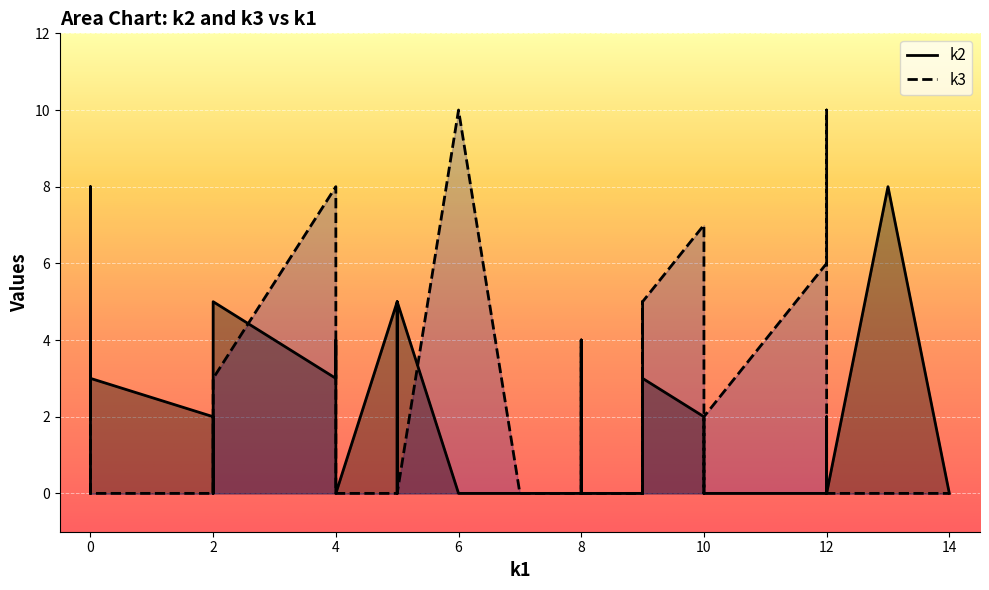

The k3 series shows 6 at i31. True or false?

False